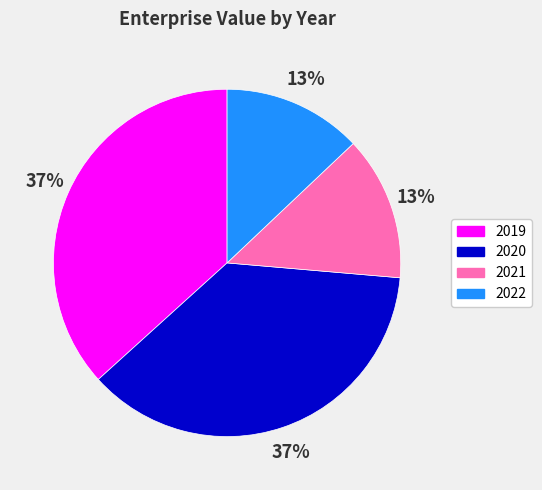

The 2022 slice represents 13% of the pie. True or false?

True